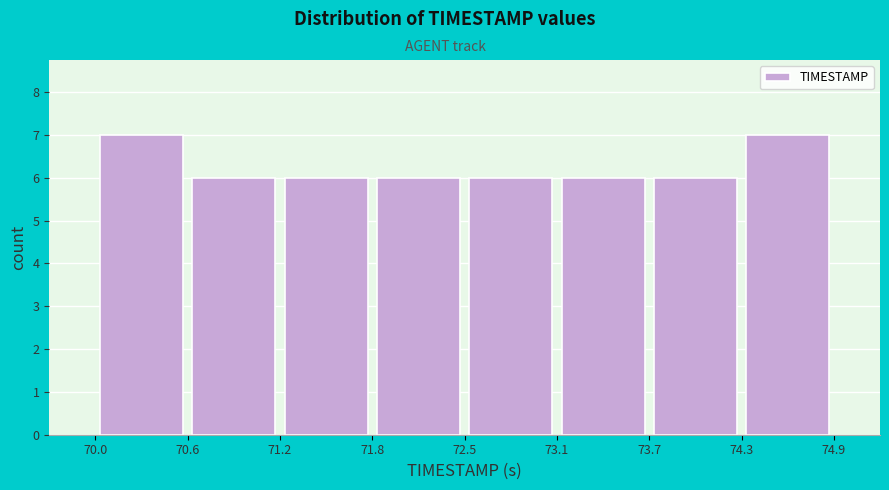

What is the height of the bar covering 73.7 to 74.3 on the x-axis? The values are not printed on the chart, so give them approximately, as read against the axis.

6